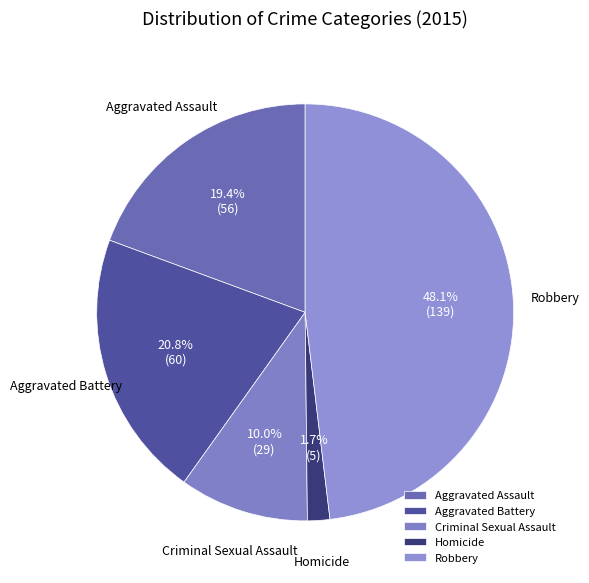

Do Aggravated Assault and Aggravated Battery together represent more than half of the pie?

No